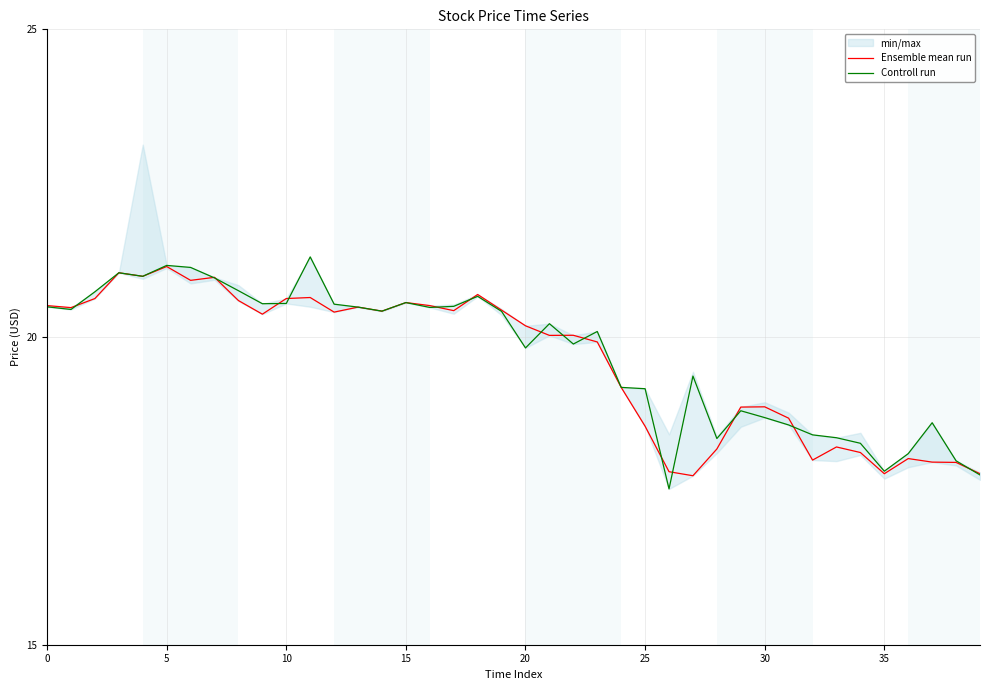

At how many categories does at least one series exceed 18?

36